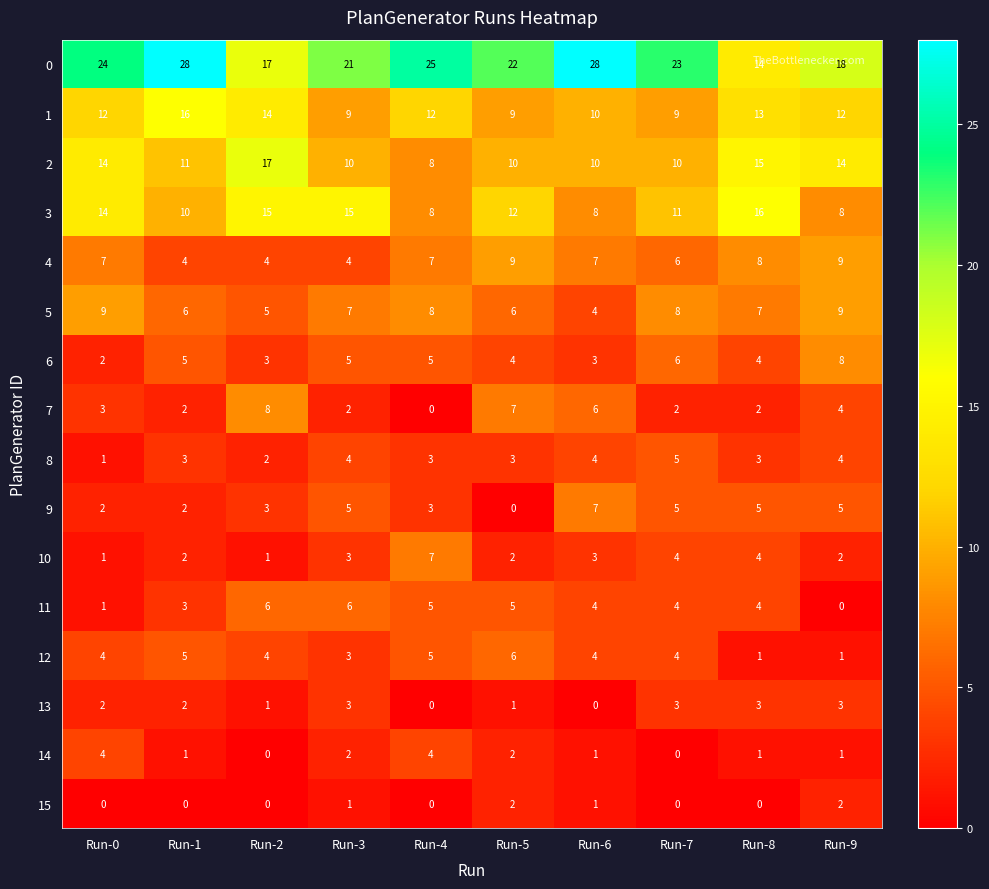

What is the lowest value of the 2 series?

8